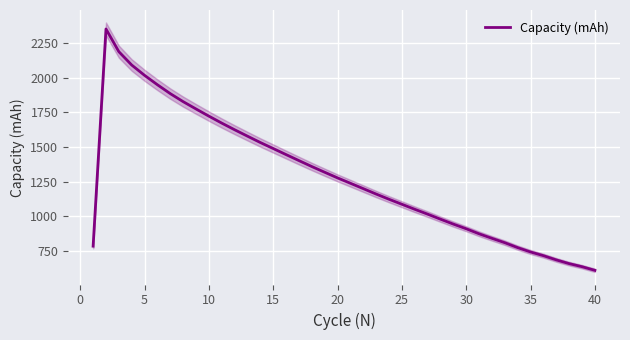

Reading left to right, extract all data points from this chart.

785.1	2352.5	2188.7	2092.3	2017.8	1949.8	1885.8	1828.0	1775.2	1723.3	1673.2	1625.2	1578.9	1533.0	1489.6	1445.9	1402.6	1359.6	1318.5	1277.7	1239.0	1200.2	1161.1	1123.6	1087.4	1051.2	1016.1	979.8	944.2	910.7	874.3	841.6	810.0	774.5	743.1	716.4	686.0	659.0	636.9	610.7